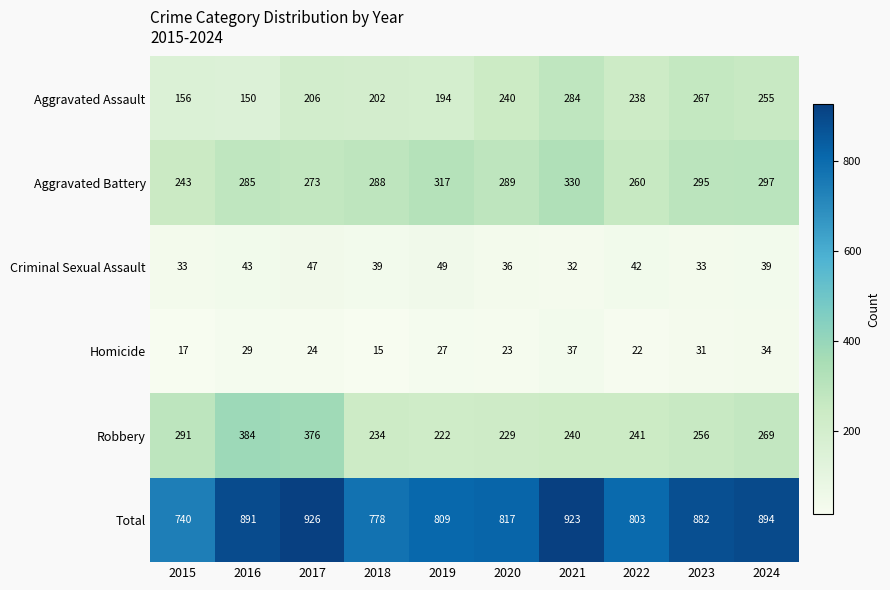

How many data points in Homicide are less than 27?

5